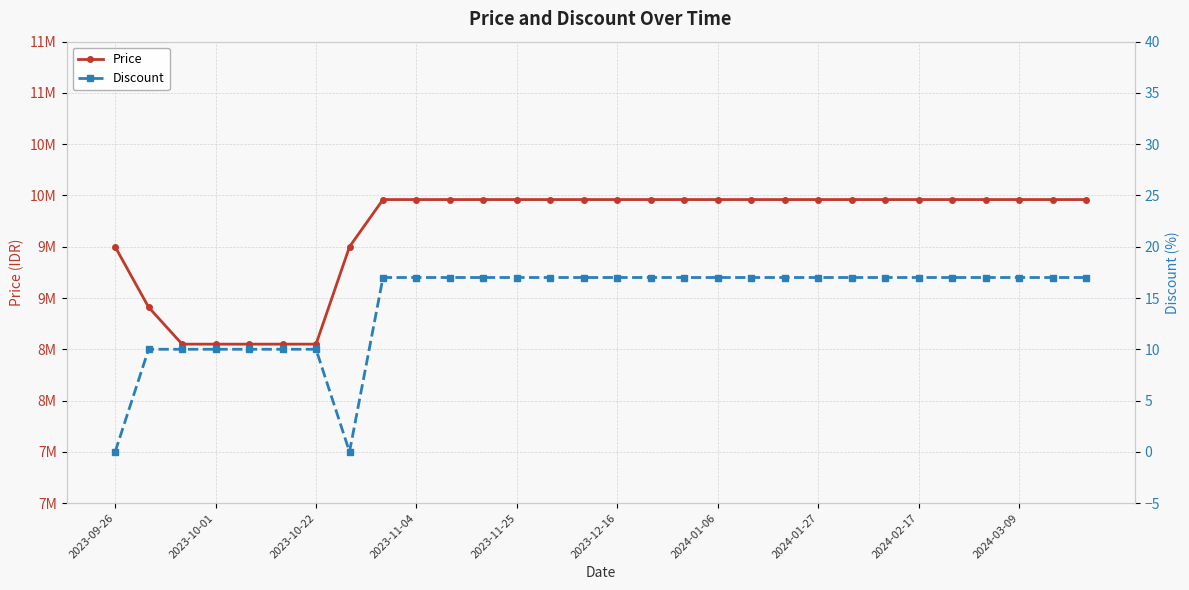

What is the spread (max minus min) of values at 2023-11-04?

9959983